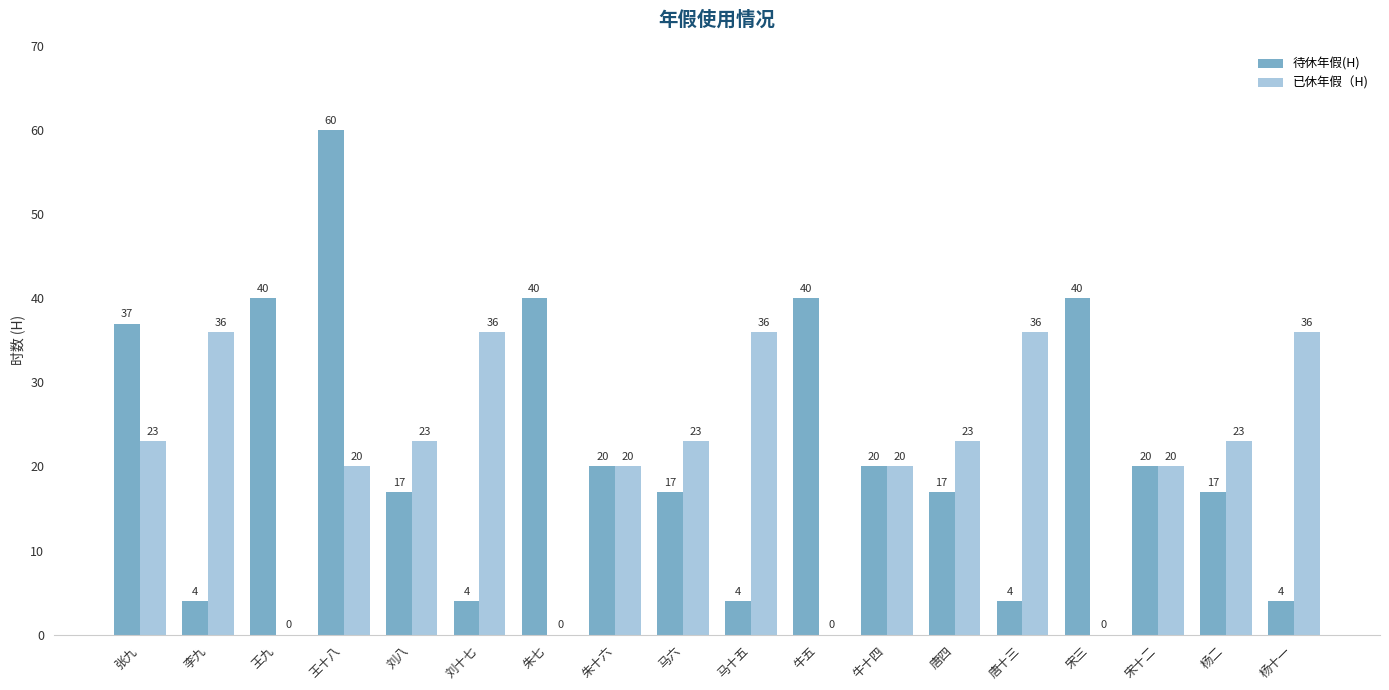

Which label corresponds to the largest value in the chart?

王十八